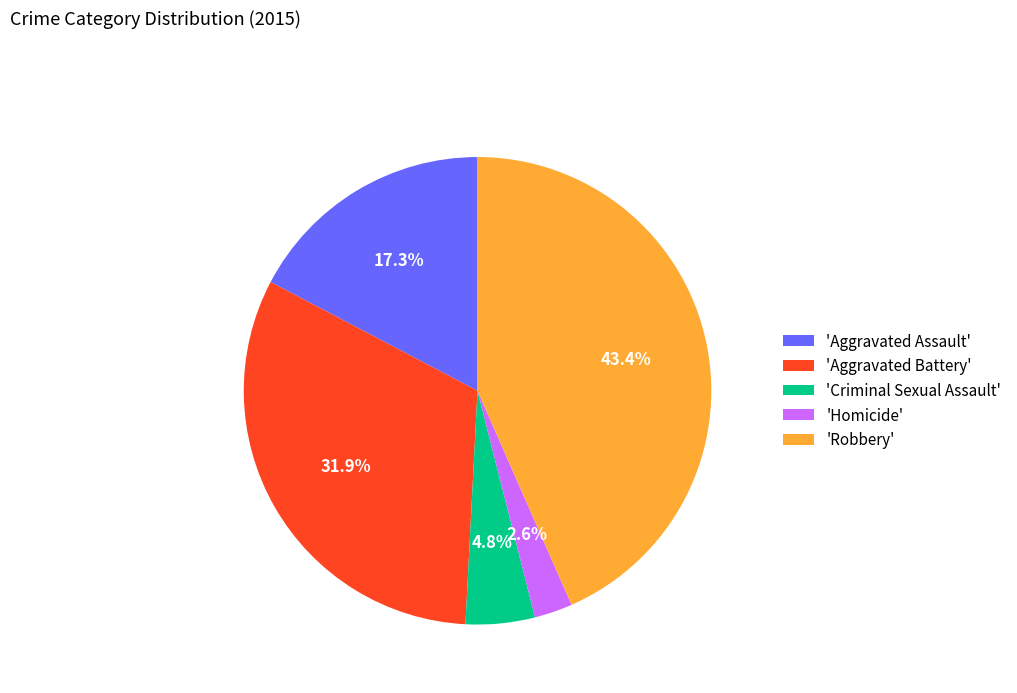

Count the number of slices in the pie.

5